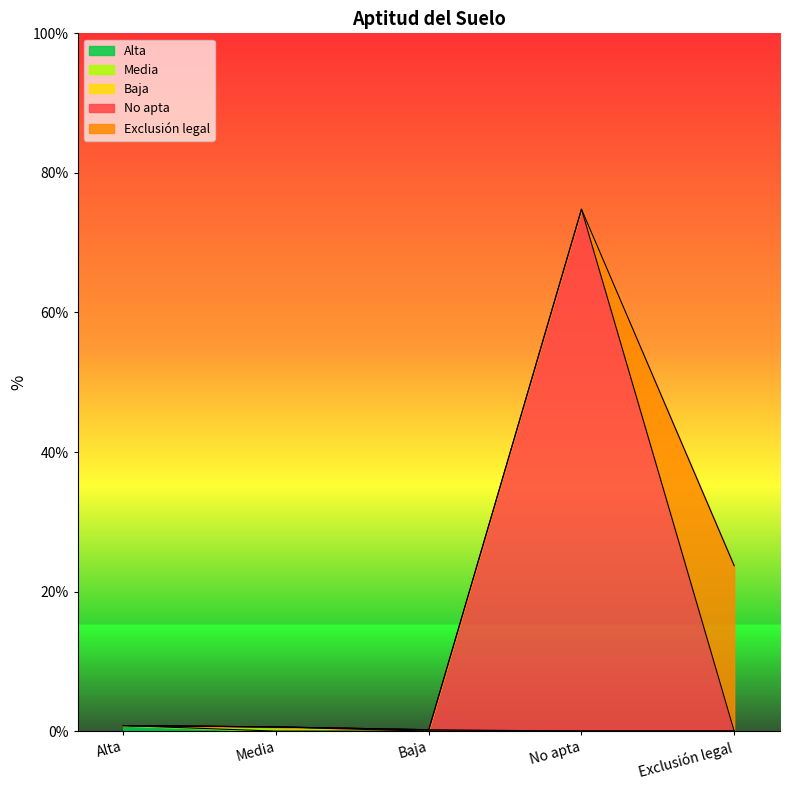

What is the sum of all values?

100.1